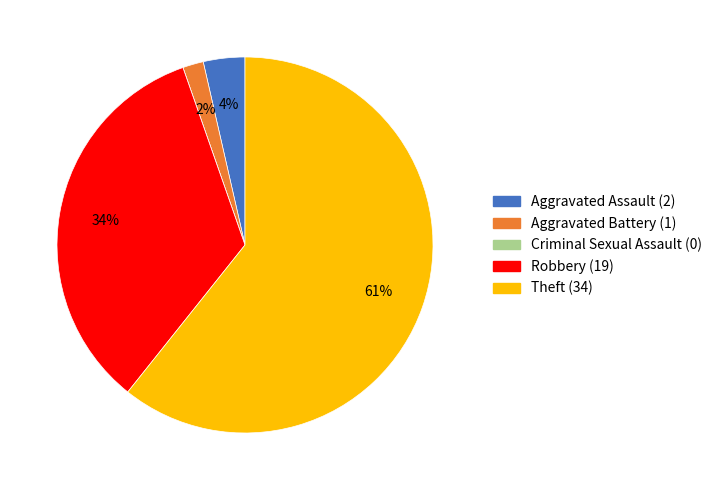

To the nearest percent, what percentage of the pie is Aggravated Assault?

4%